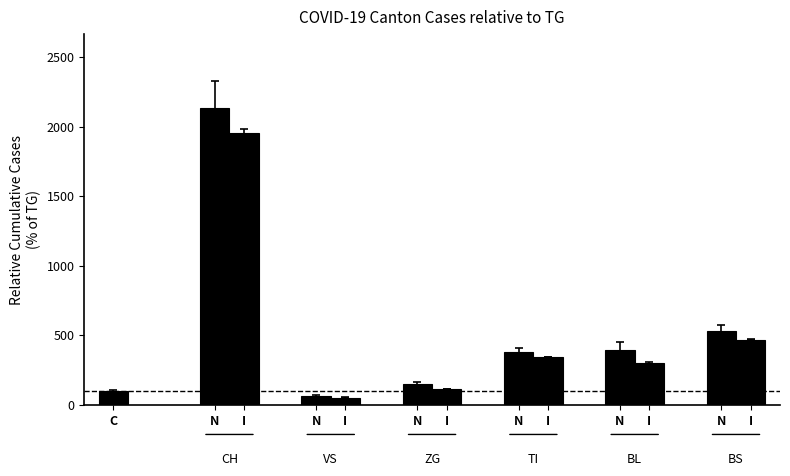

How many values are below 343?

6